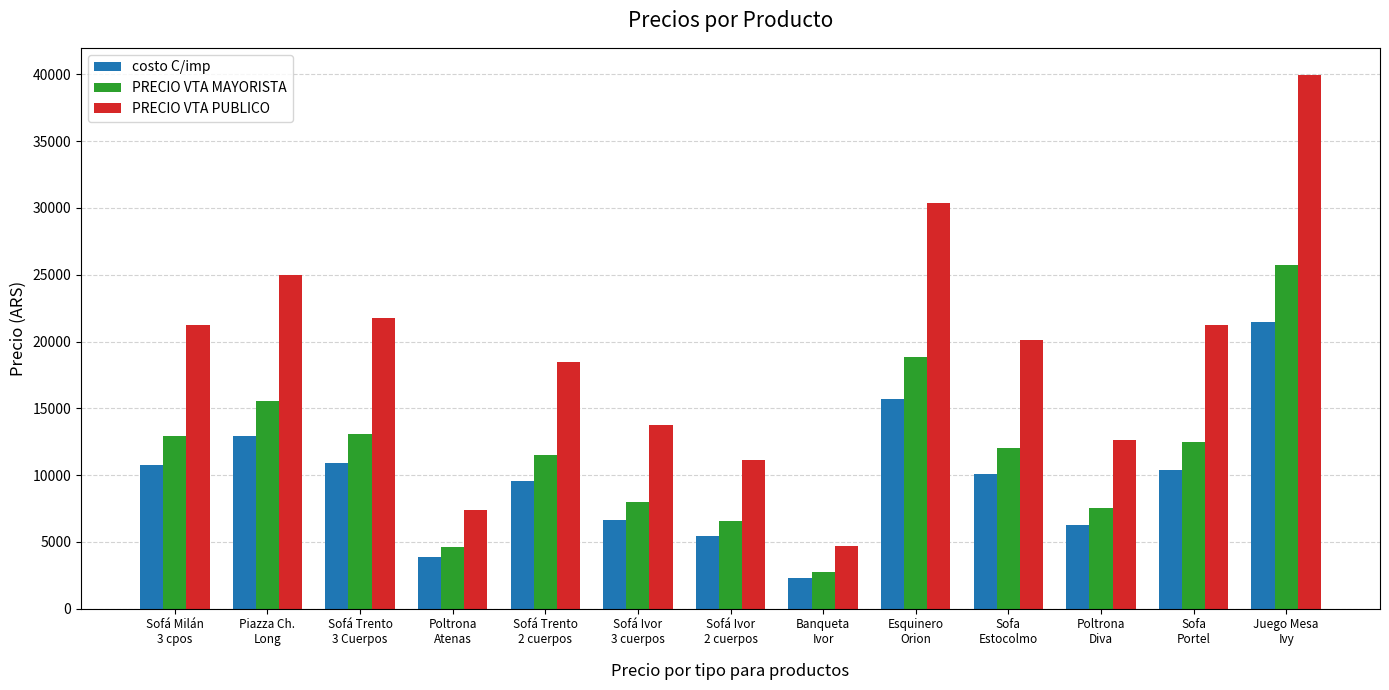

What is the value of the costo C/imp bar at the 5th from the left?

9559.0